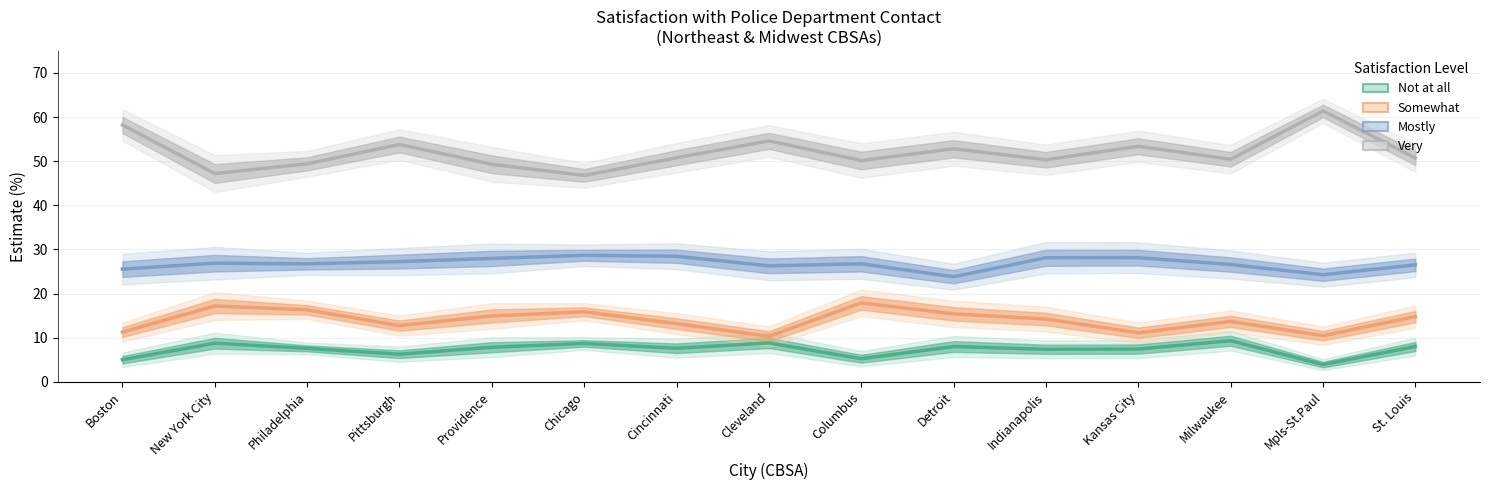

The value of Somewhat at Cincinnati is 13.2. True or false?

True